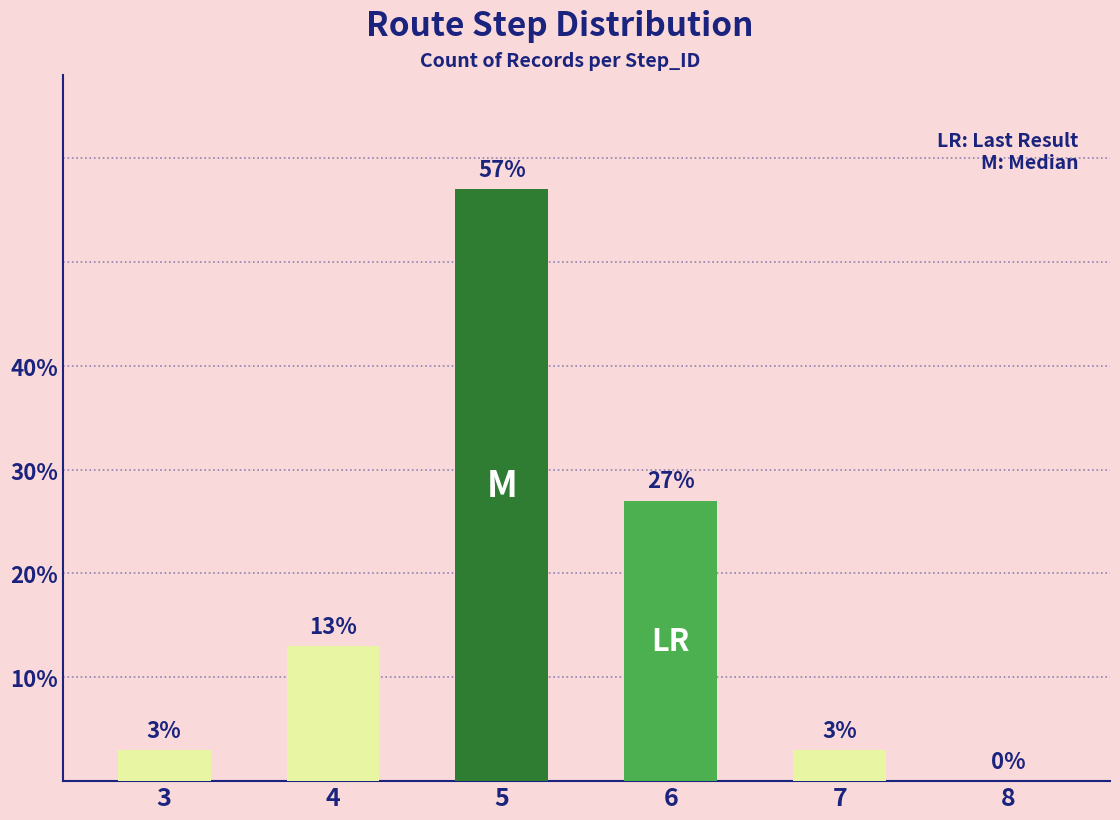

How many values are below 13?

3